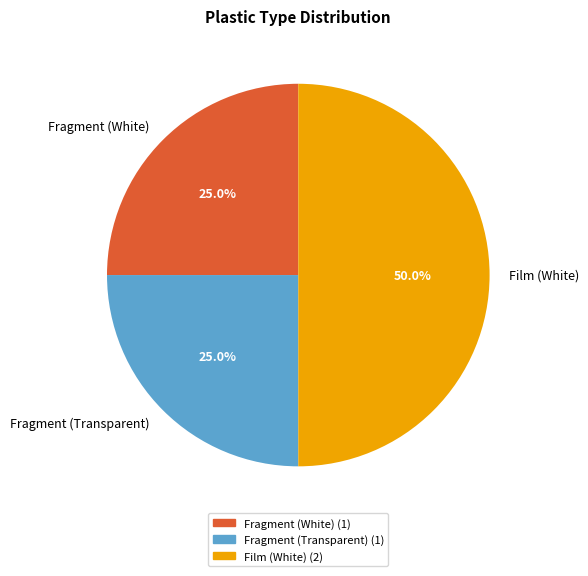

What is the largest slice in the pie chart?

Film (White)